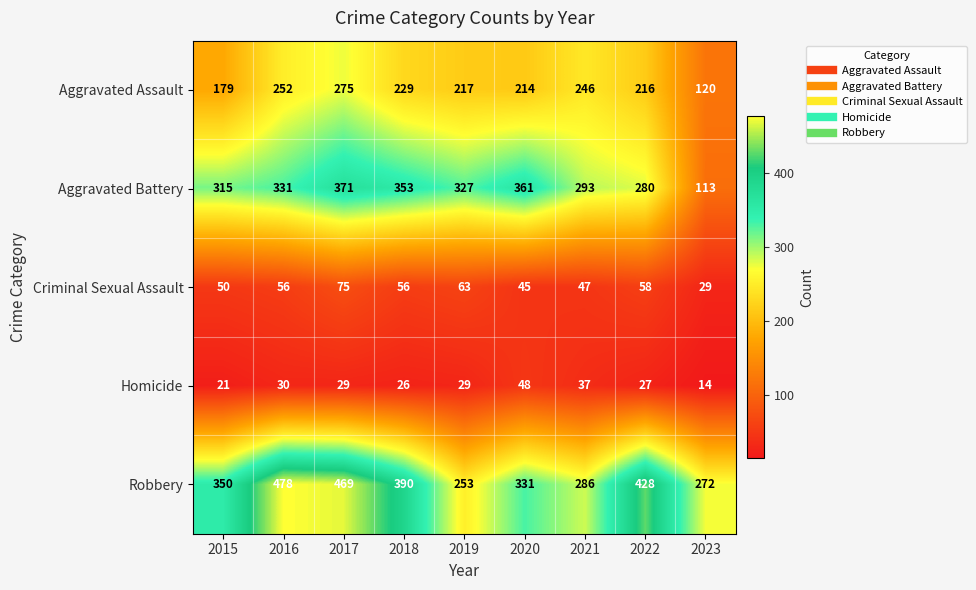

List the series in order of their peak value, lowest first.

Homicide, Criminal Sexual Assault, Aggravated Assault, Aggravated Battery, Robbery